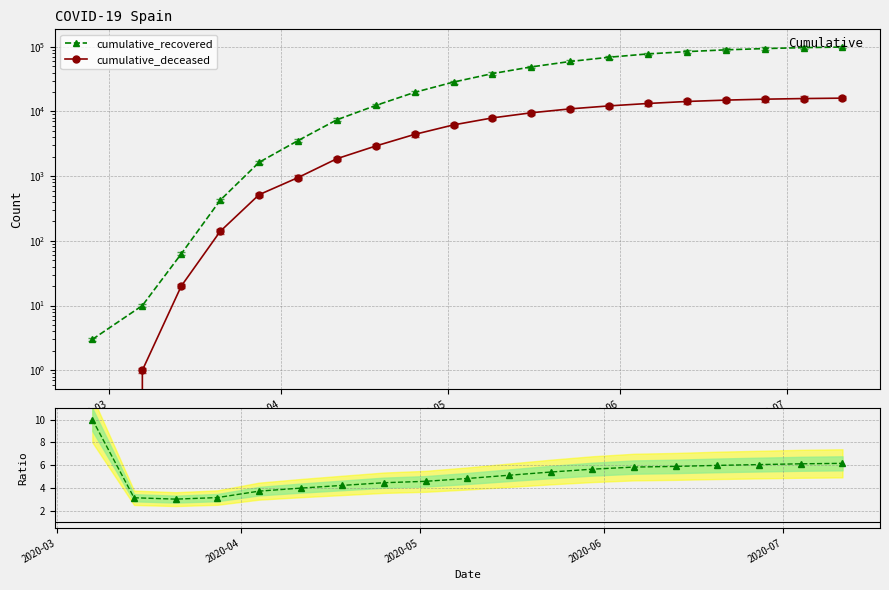

What is the average value of the cumulative_deceased series?

7383.1